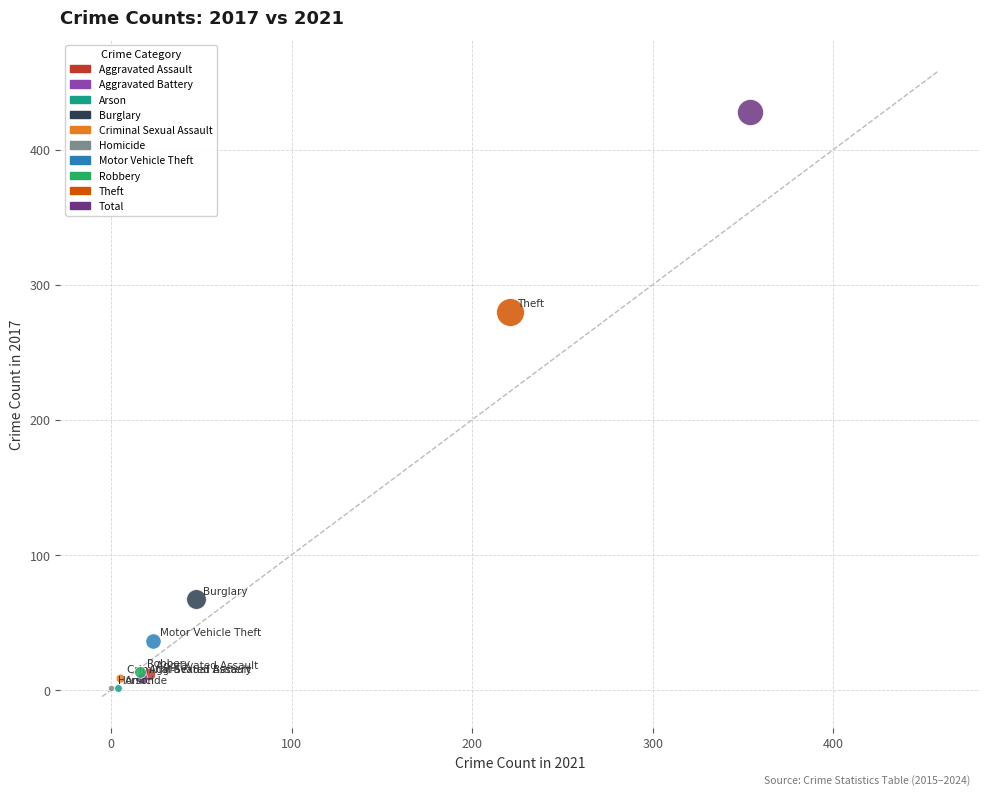

Which series reaches the maximum Y coordinate?

Total